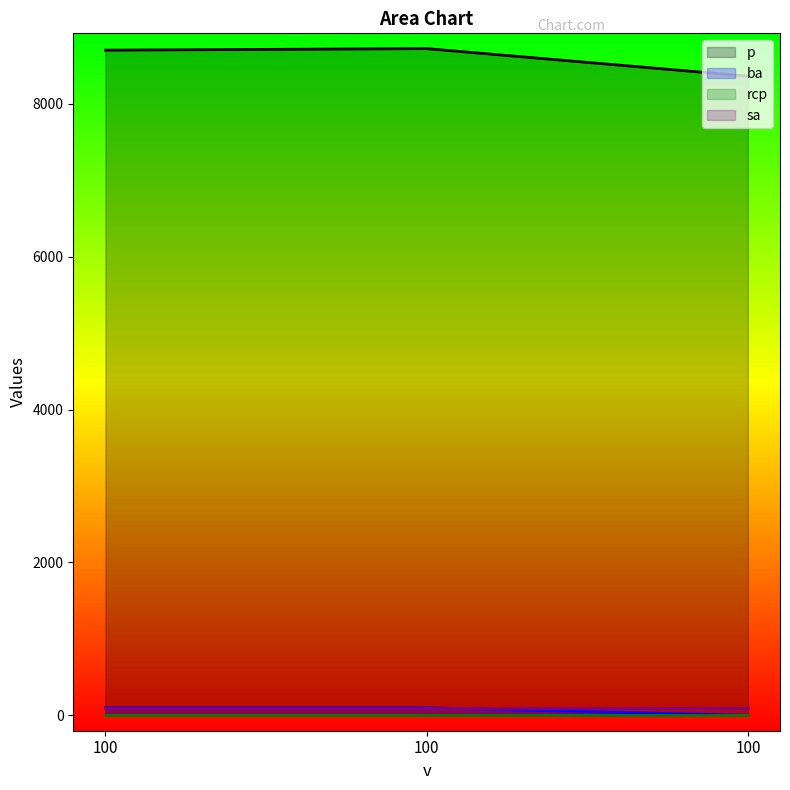

Which label corresponds to the smallest value in the chart?

100